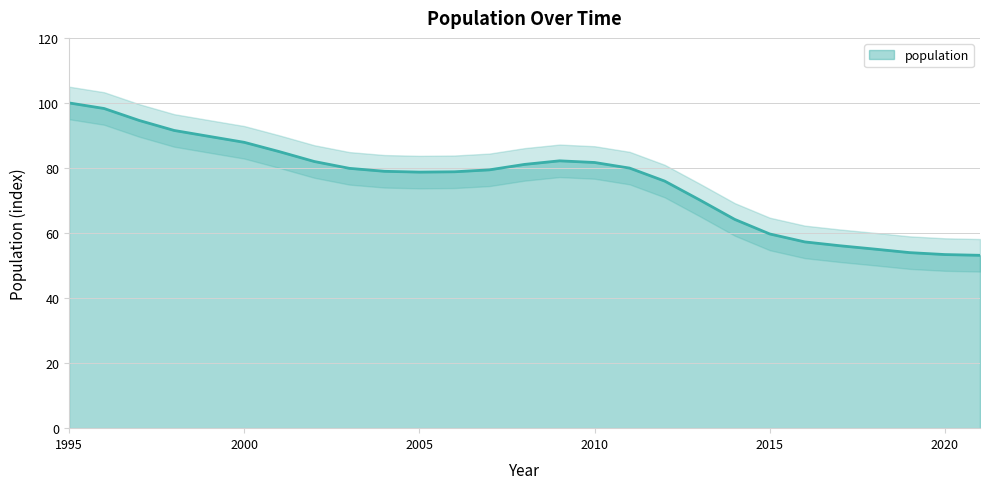

What is the greatest value displayed?

100.0